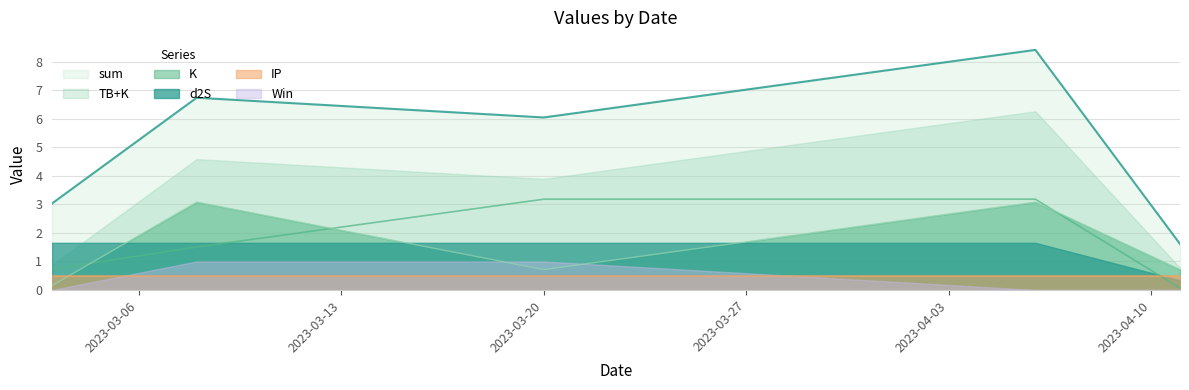

What is the lowest value of the sum series?

1.6